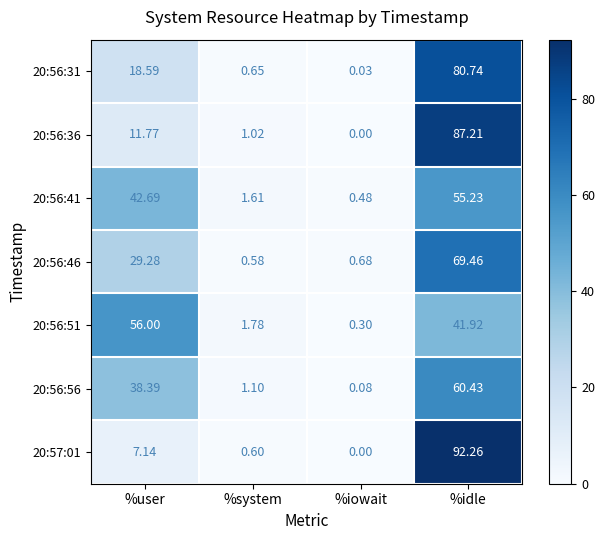

List the series in order of their peak value, lowest first.

20:56:41, 20:56:51, 20:56:56, 20:56:46, 20:56:31, 20:56:36, 20:57:01